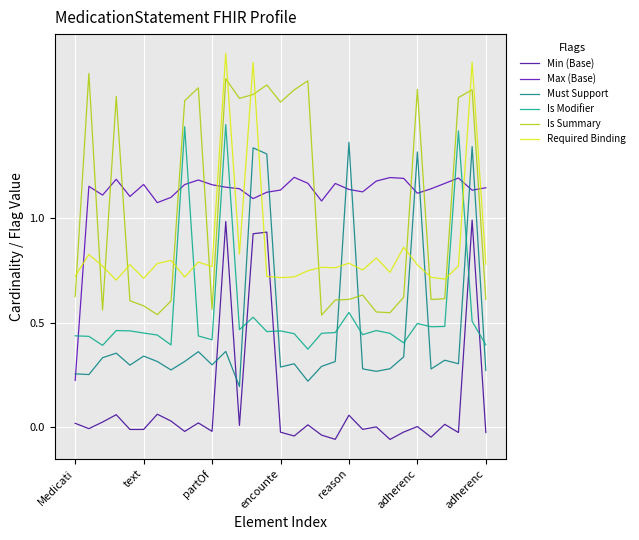

List the series in order of their peak value, highest first.

Required Binding, Is Summary, Is Modifier, Must Support, Max (Base), Min (Base)